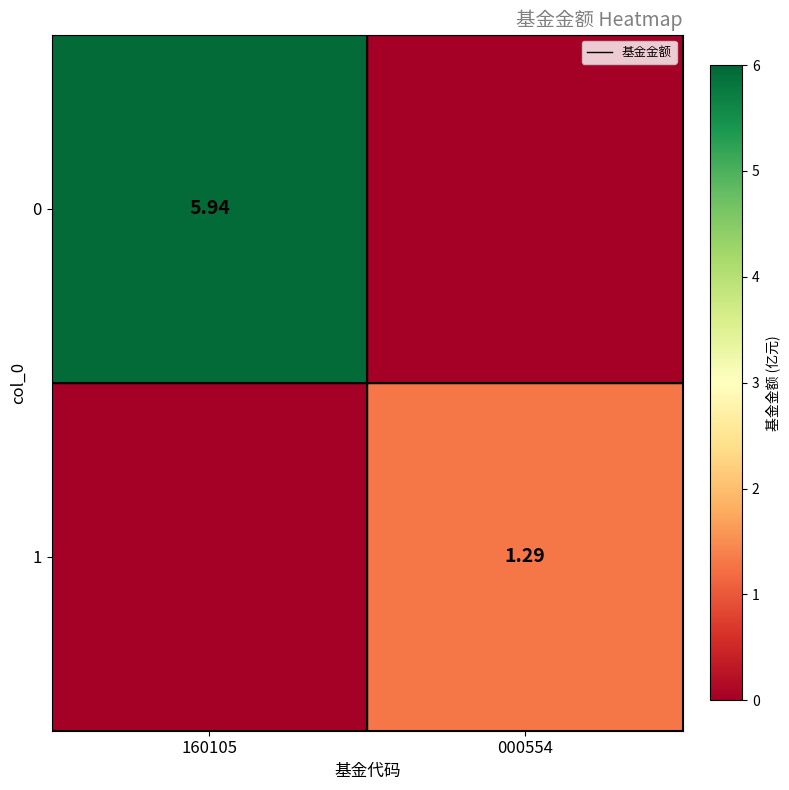

What is the sum of the 1 values at 160105 and 000554?

1.3